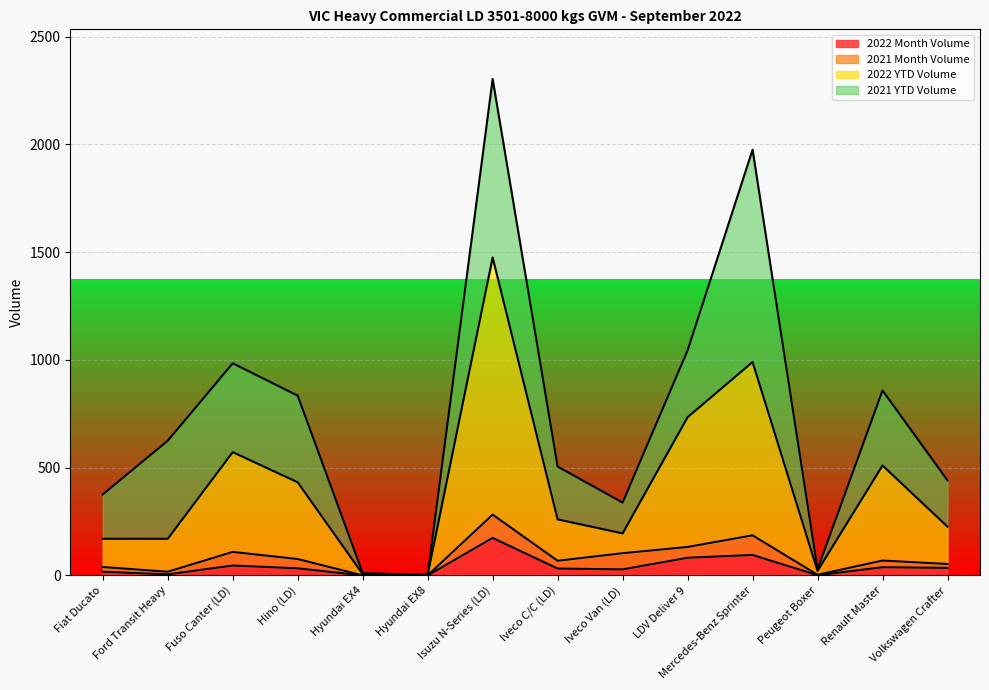

What is the maximum value for 2022 Month Volume?

174